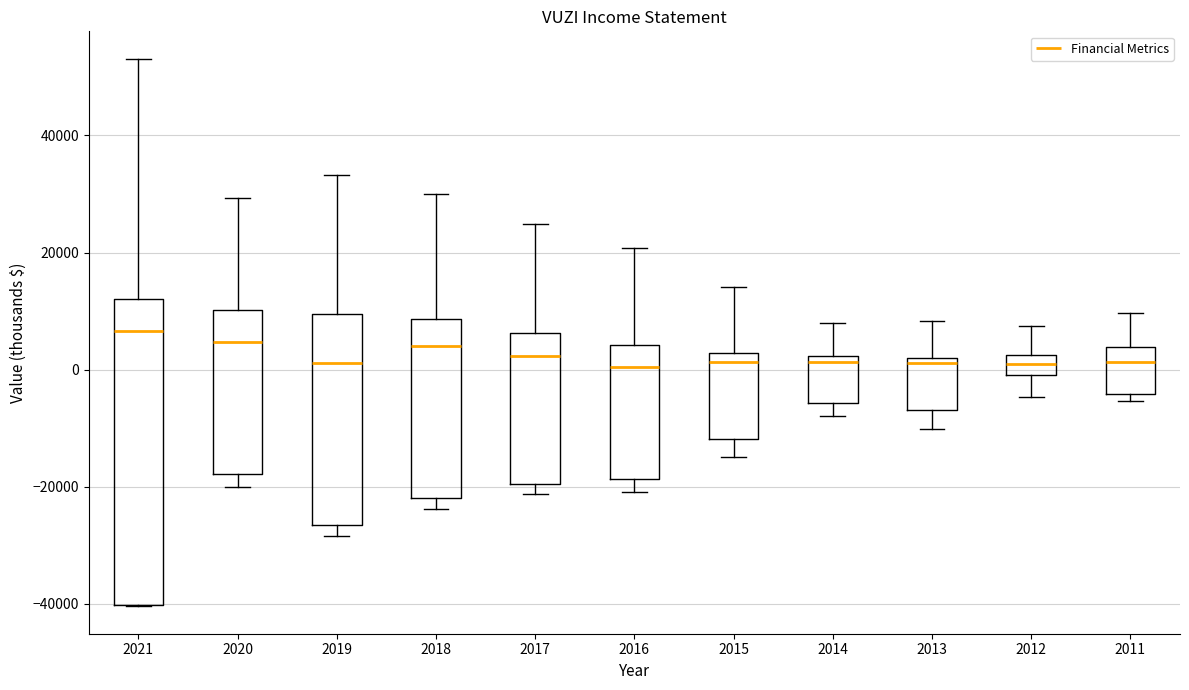

Reading left to right, read every box against the y-axis: the position of its median line, the range the box covers, and the ends of its whiskers. The values are not printed on the chart, so give them approximately, as read against the axis.

2021: median 6000, box -40000 to 12000, whiskers -40000 to 54000
2020: median 4000, box -18000 to 10000, whiskers -20000 to 30000
2019: median 2000, box -26000 to 10000, whiskers -28000 to 34000
2018: median 4000, box -22000 to 8000, whiskers -24000 to 30000
2017: median 2000, box -20000 to 6000, whiskers -22000 to 24000
2016: median 0, box -18000 to 4000, whiskers -20000 to 20000
2015: median 2000 (just below the box's upper edge), box -12000 to 2000, whiskers -14000 to 14000
2014: median 2000 (just below the box's upper edge), box -6000 to 2000, whiskers -8000 to 8000
2013: median 2000 (just below the box's upper edge), box -6000 to 2000, whiskers -10000 to 8000
2012: median 2000 (inside the box), box 0 to 2000, whiskers -4000 to 8000
2011: median 2000, box -4000 to 4000, whiskers -6000 to 10000